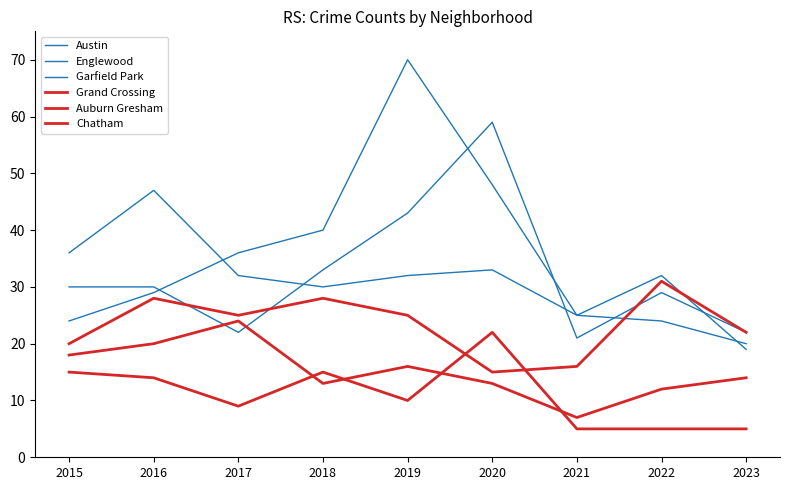

Does the chart have visible grid lines?

No